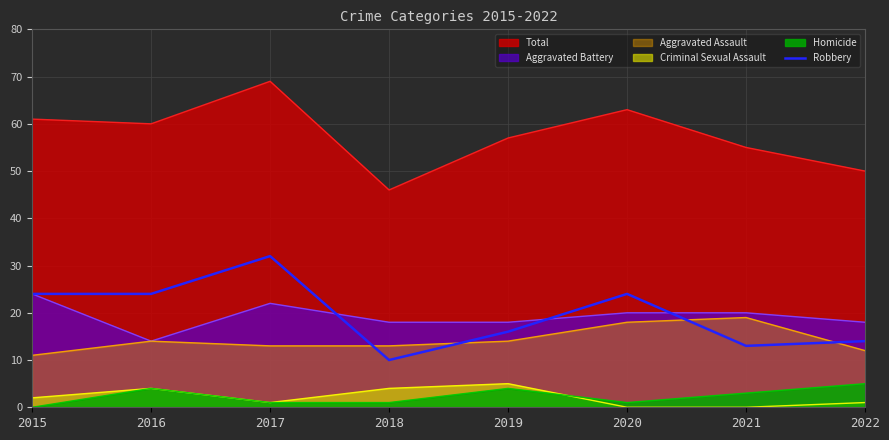

Where is the data nearest to the value 21?

2015